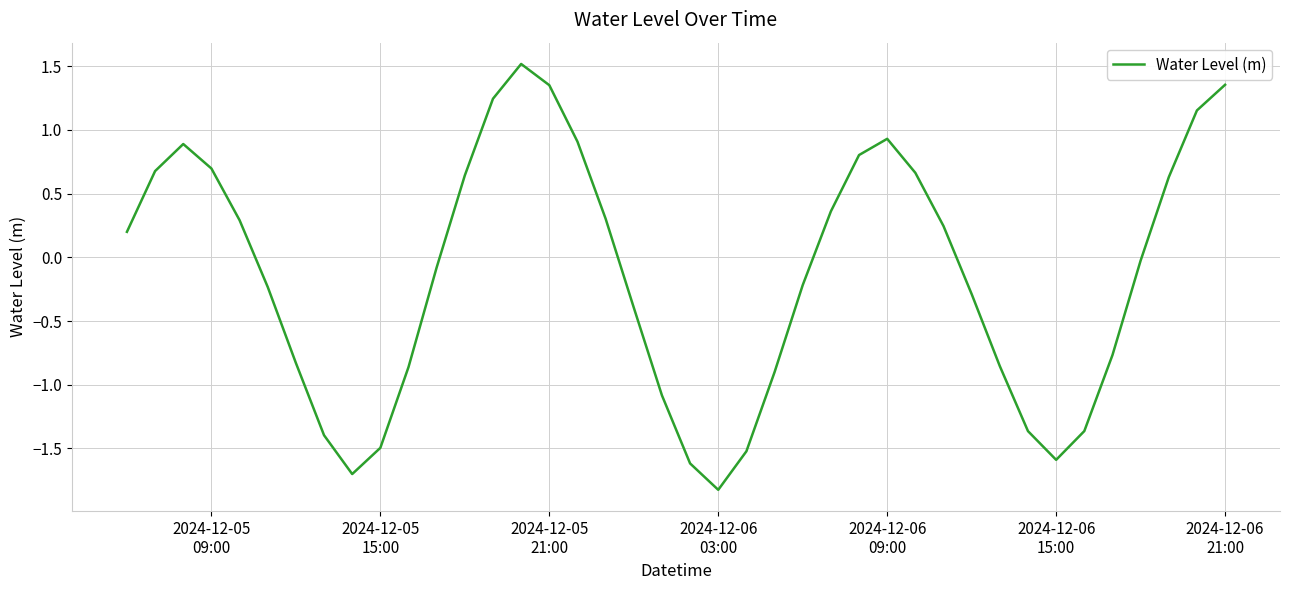

What is the smallest value displayed?

-1.8